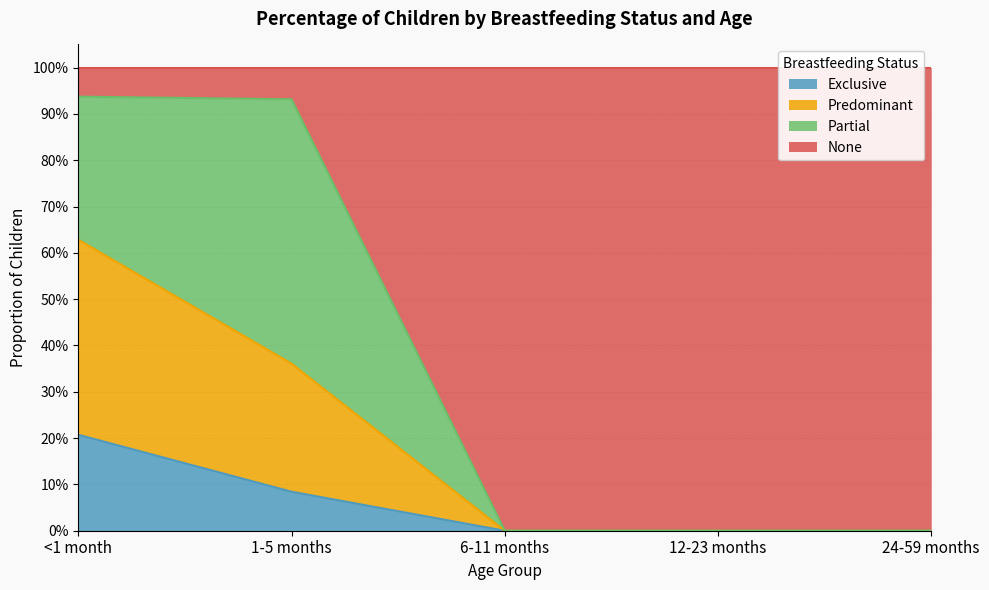

Between 24-59 months and 1-5 months, which is larger?

1-5 months